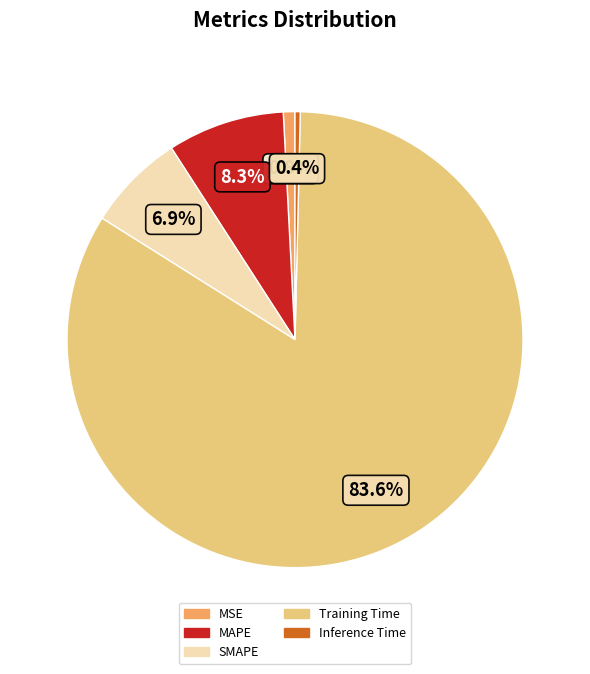

Does Training Time represent more than half of the total?

Yes